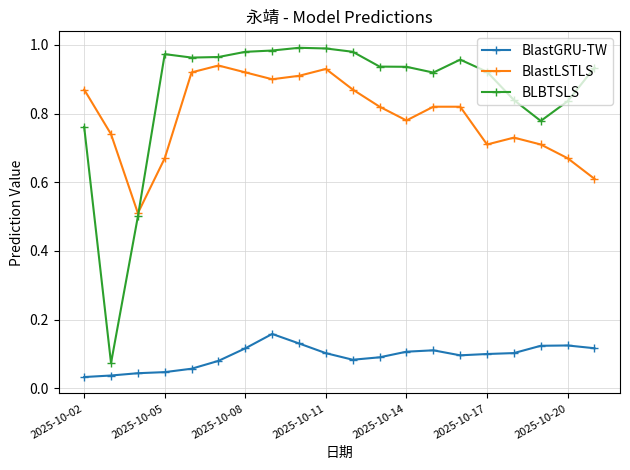

List the series in order of their peak value, lowest first.

BlastGRU-TW, BlastLSTLS, BLBTSLS